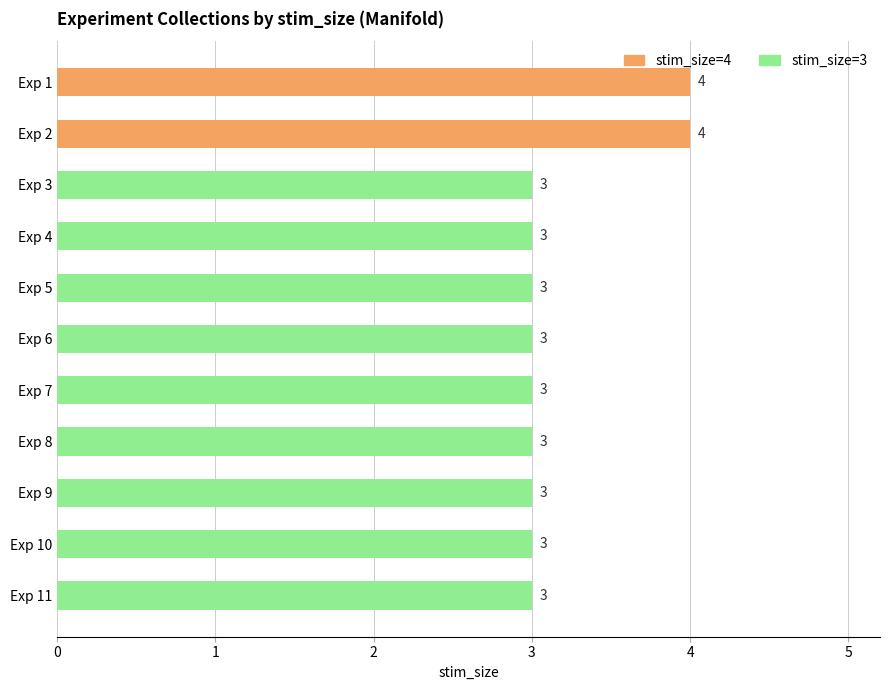

What is the approximate value at Exp 7?

3